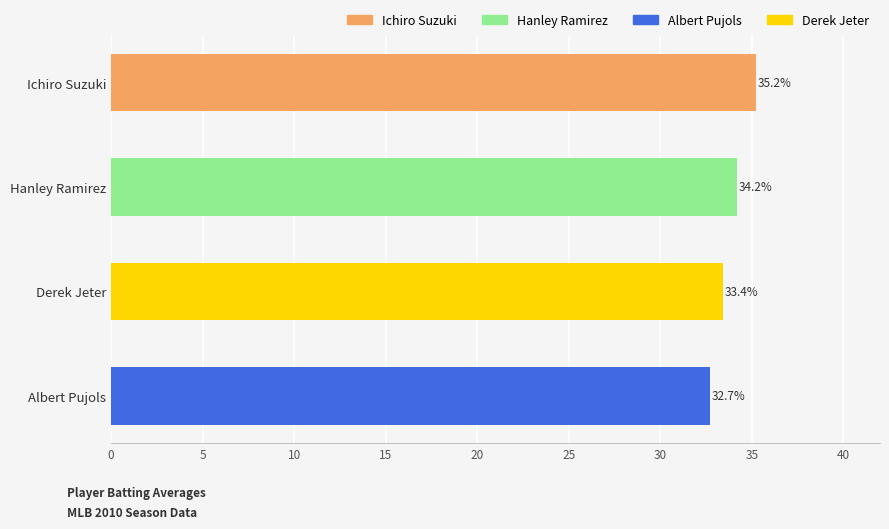

How many series are shown in this chart?

1